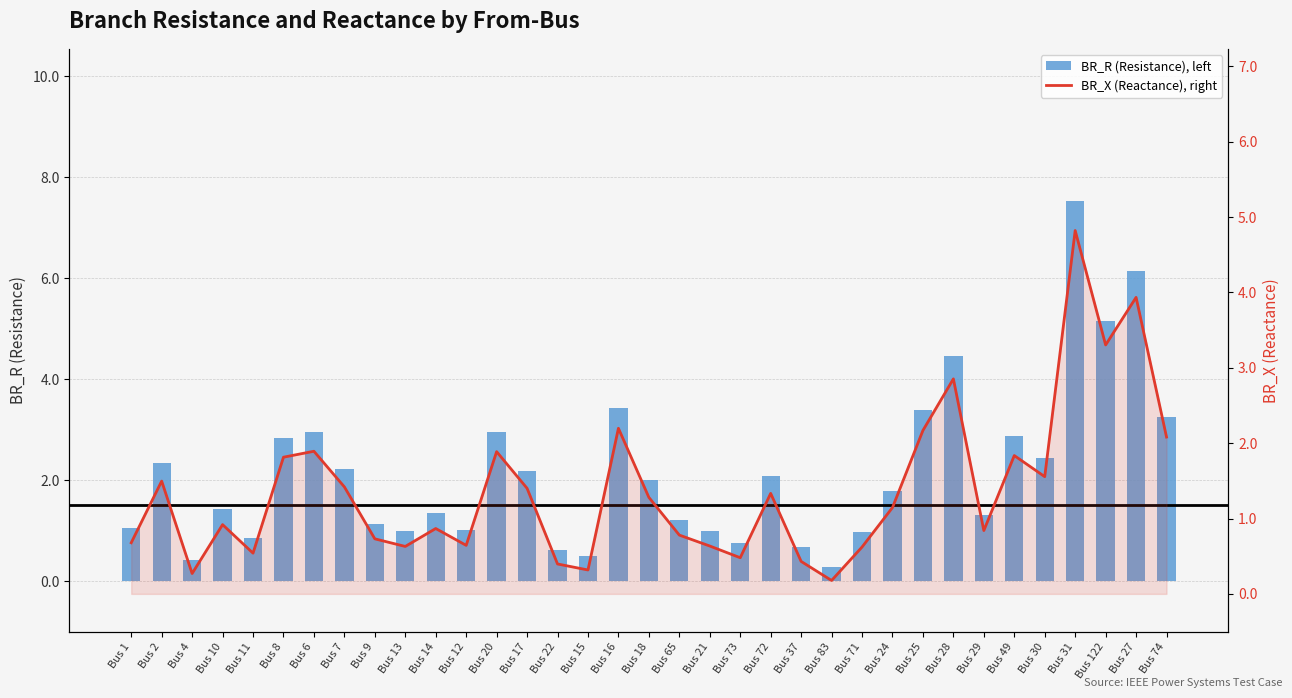

How many groups of bars are there?

35